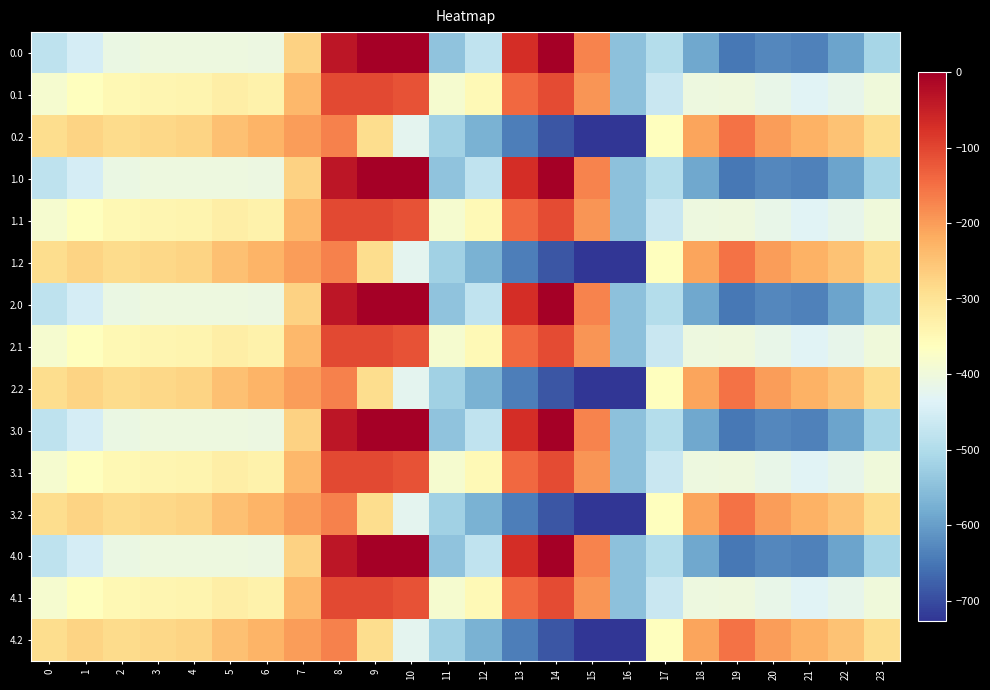

What is the minimum value shown in the chart?

-726.6